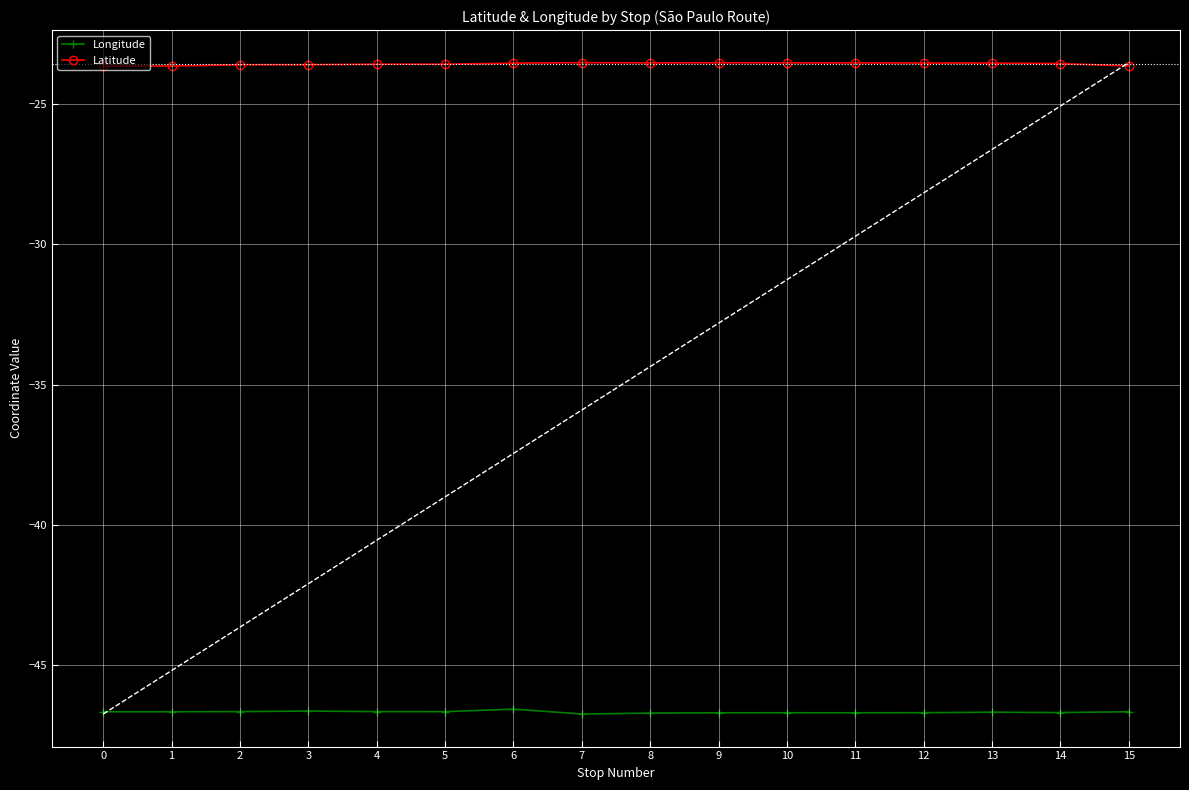

True or false: Longitude has more than 1 points higher than both neighbors.

True